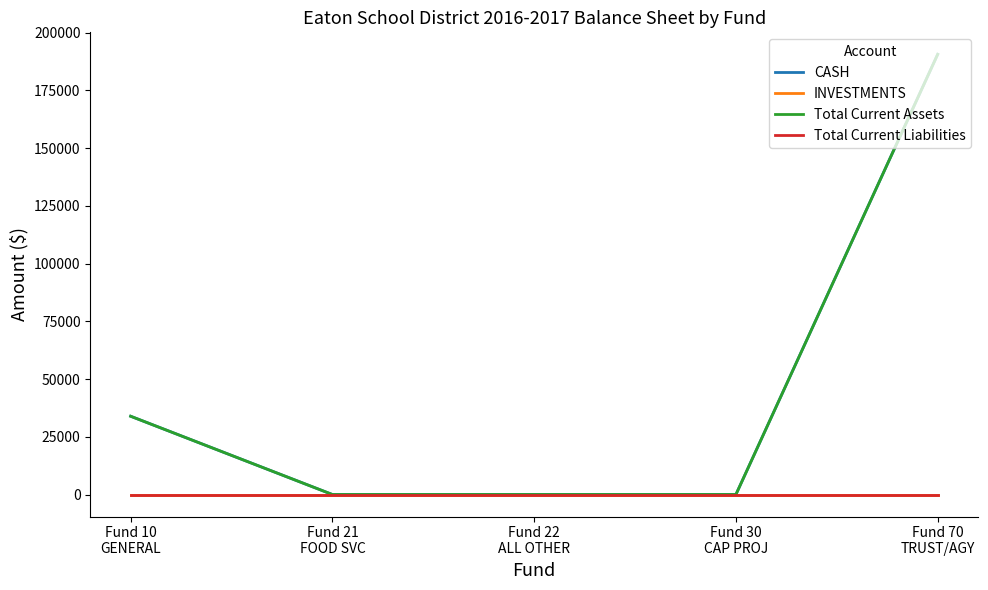

What is the sum of all CASH values?

224538.1